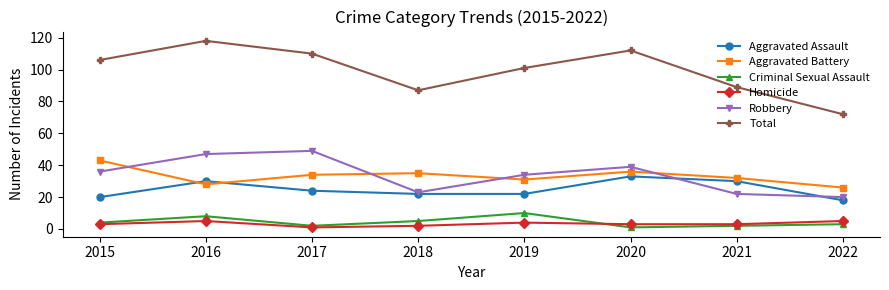

At which category does Robbery reach its first local valley?

2018